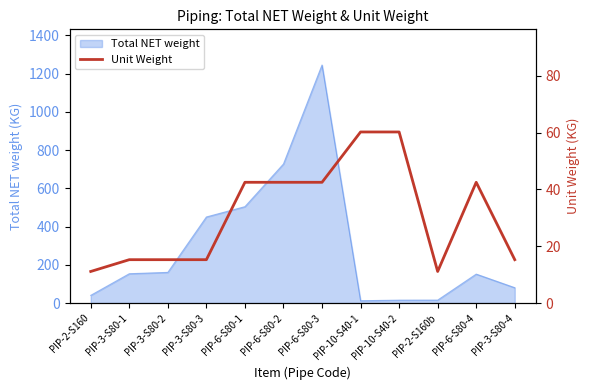

At which label is the value closest to 35?

PIP-6-S80-1